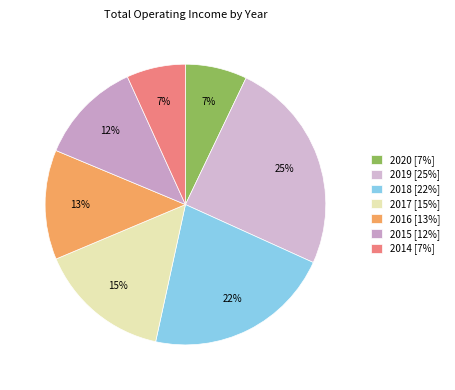

What is the total percentage of 2017 and 2020?

22.4%